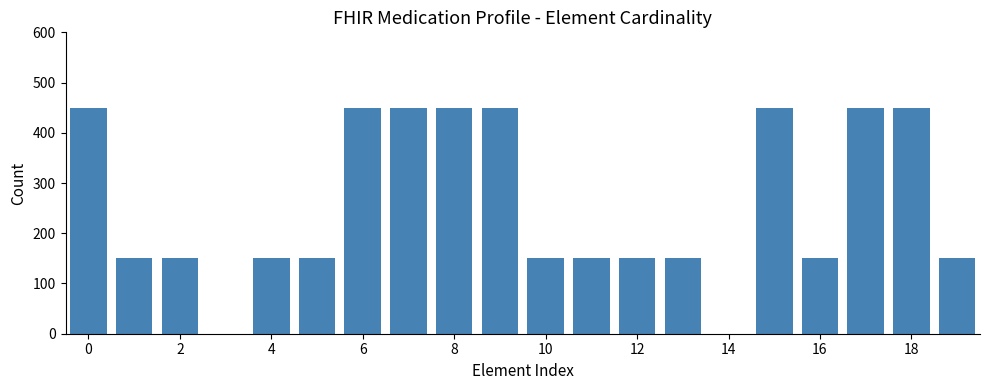

What is the sum of all values?

5100